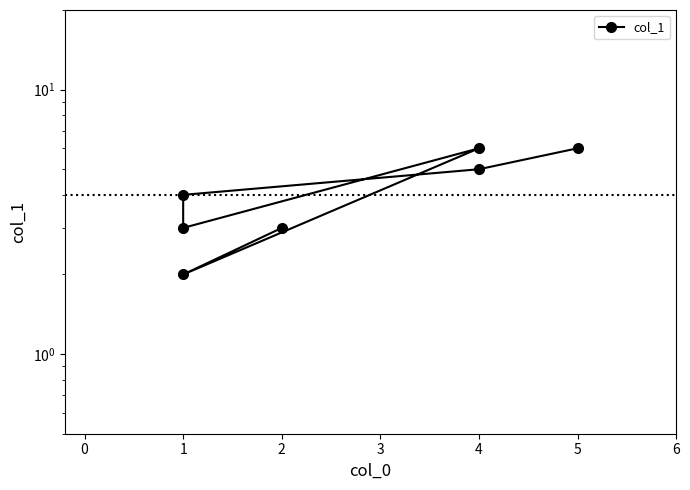

What is the value of the 3rd point from the left?

4